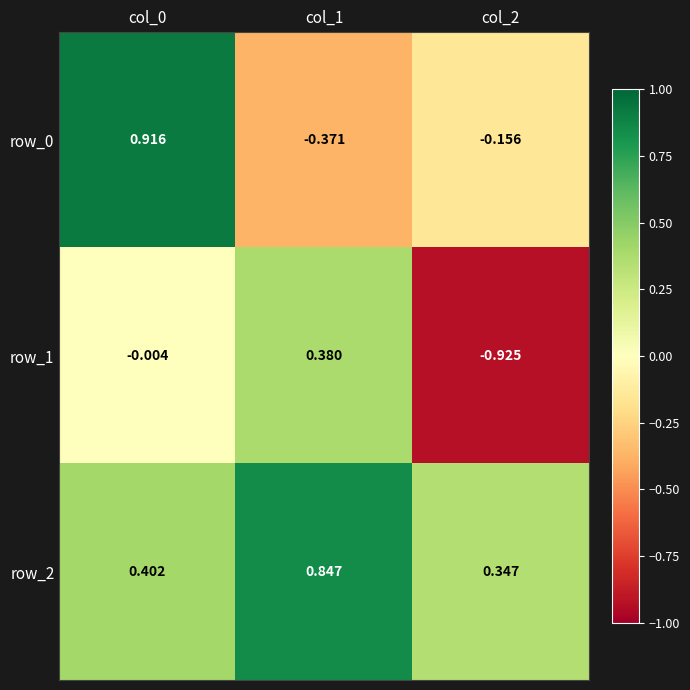

How many values in row_0 are below zero?

2